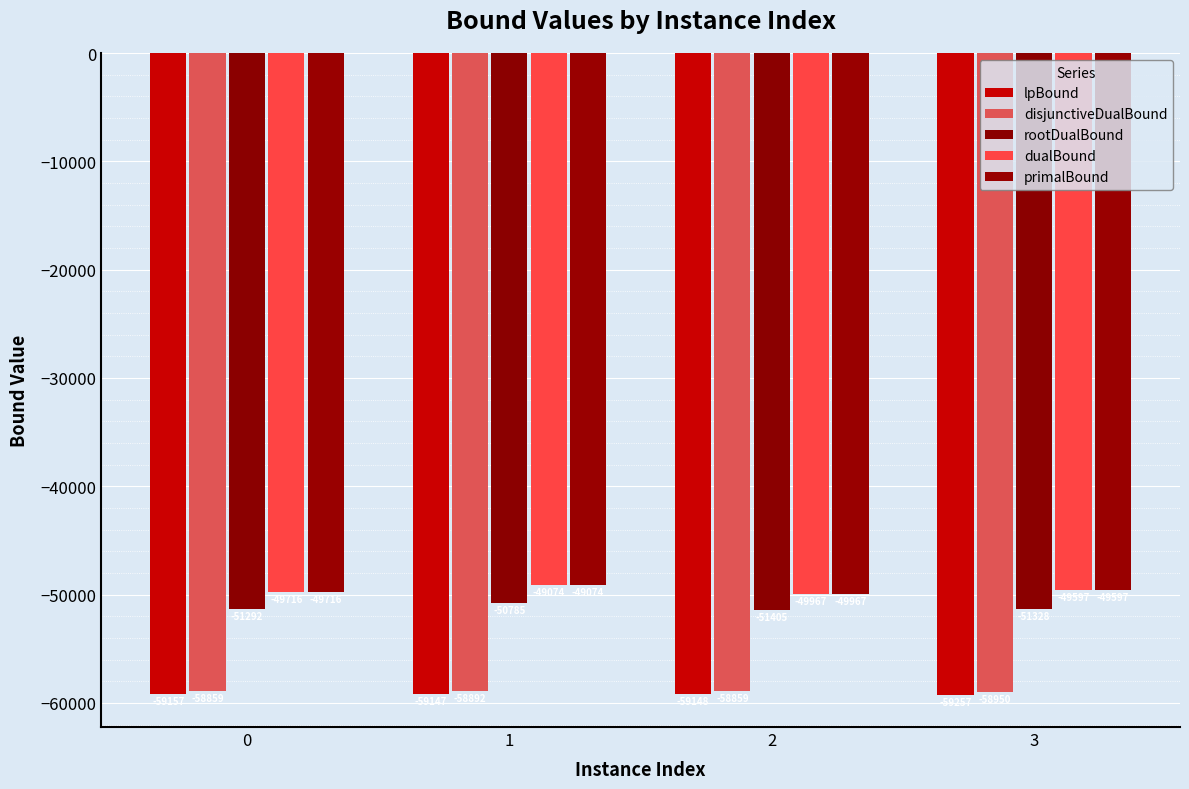

List the labels in order of primalBound value, largest first.

1, 3, 0, 2